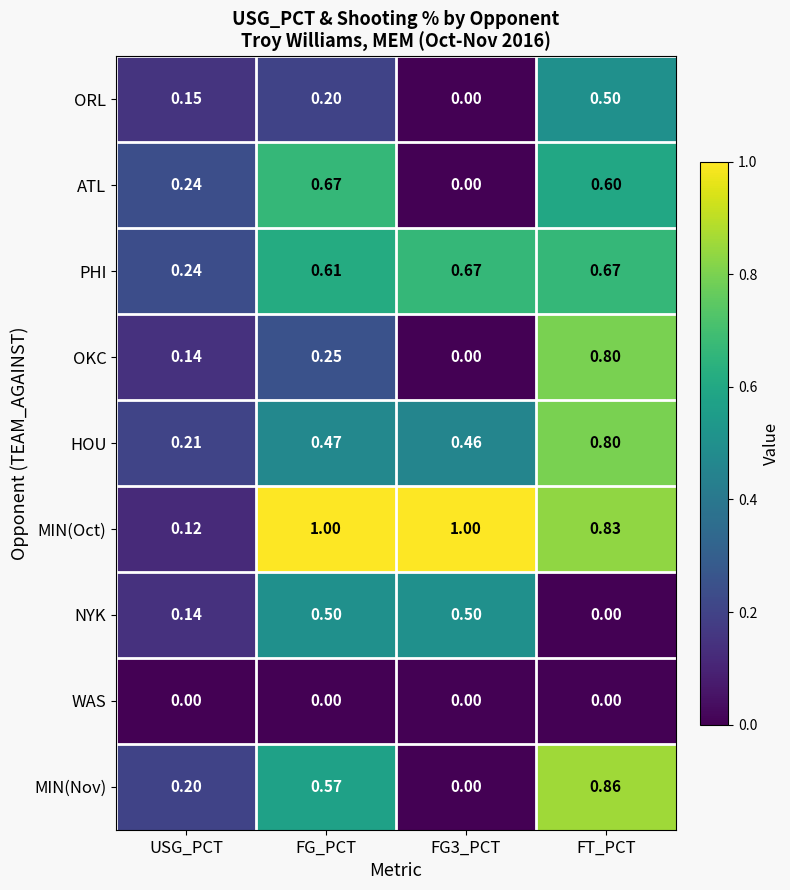

Is the value of HOU at USG_PCT greater than the value of OKC at FG_PCT?

No